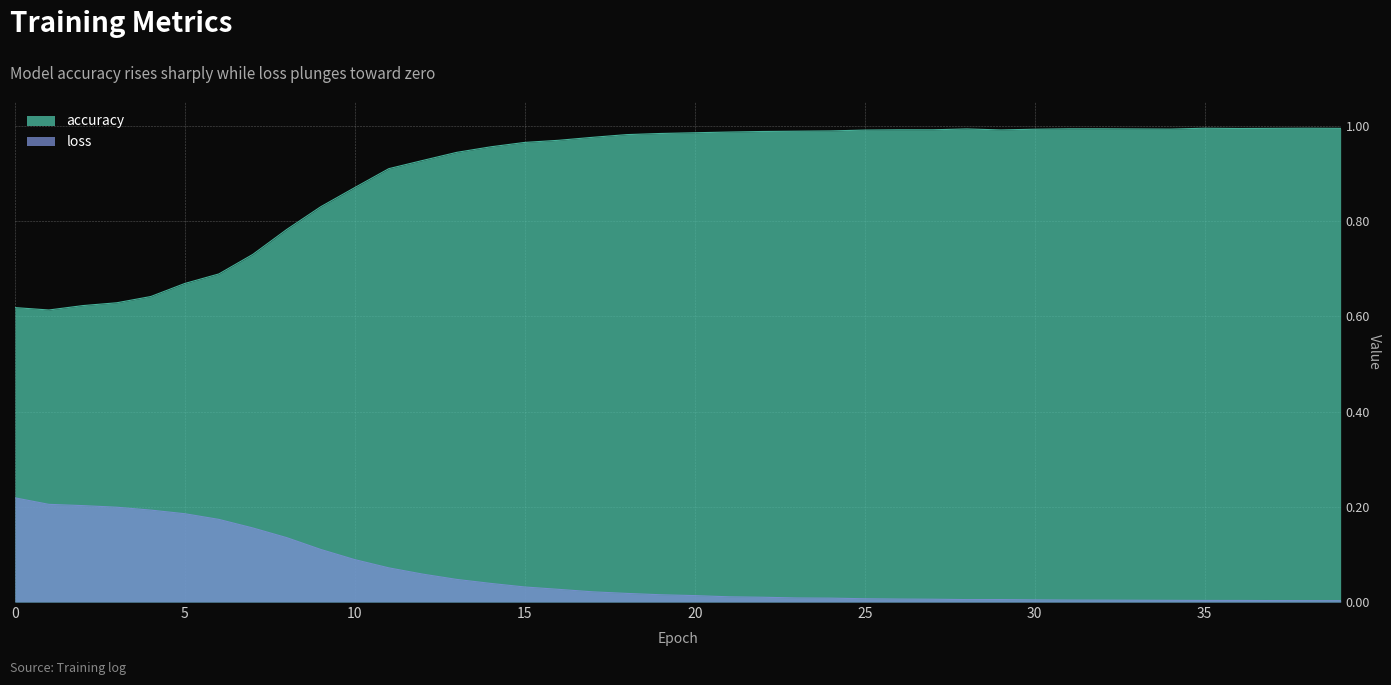

At 37, list the series in order from largest to smallest.

accuracy, loss